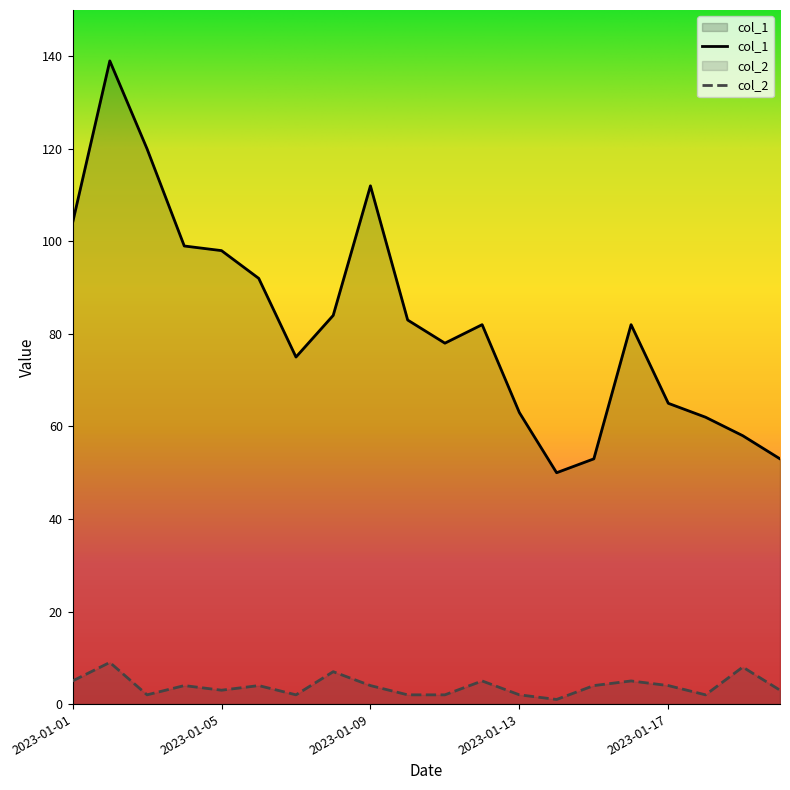

How many lines are shown in the chart?

2